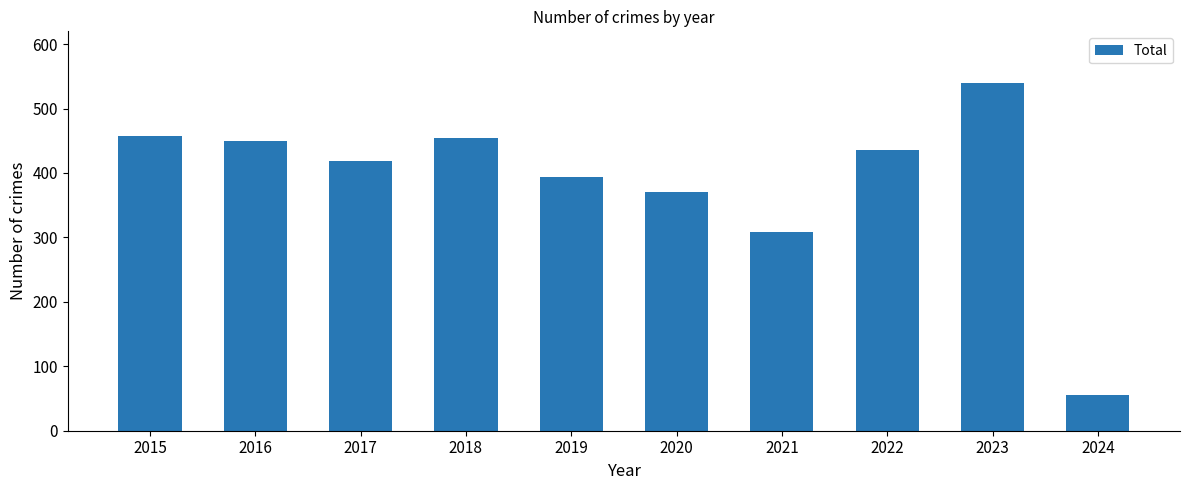

What is the value of the 9th bar from the left?

539